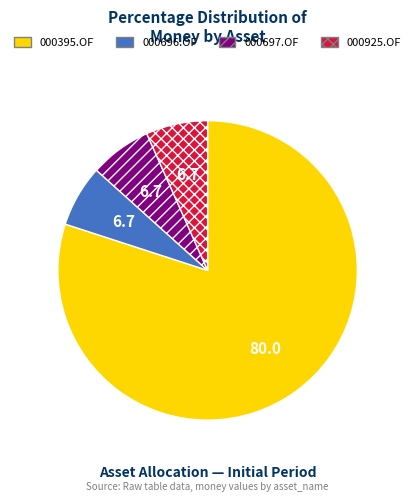

The 000925.OF slice represents 7% of the pie. True or false?

True